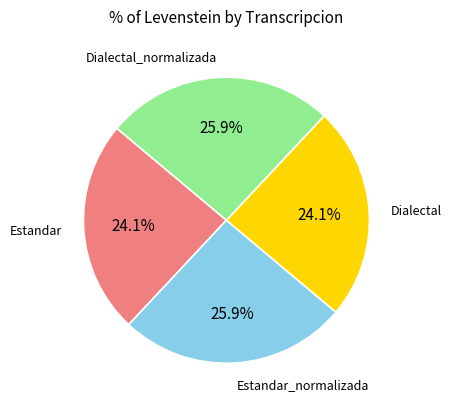

What is the ratio of the value at Dialectal_normalizada to the value at Estandar_normalizada?

1.0